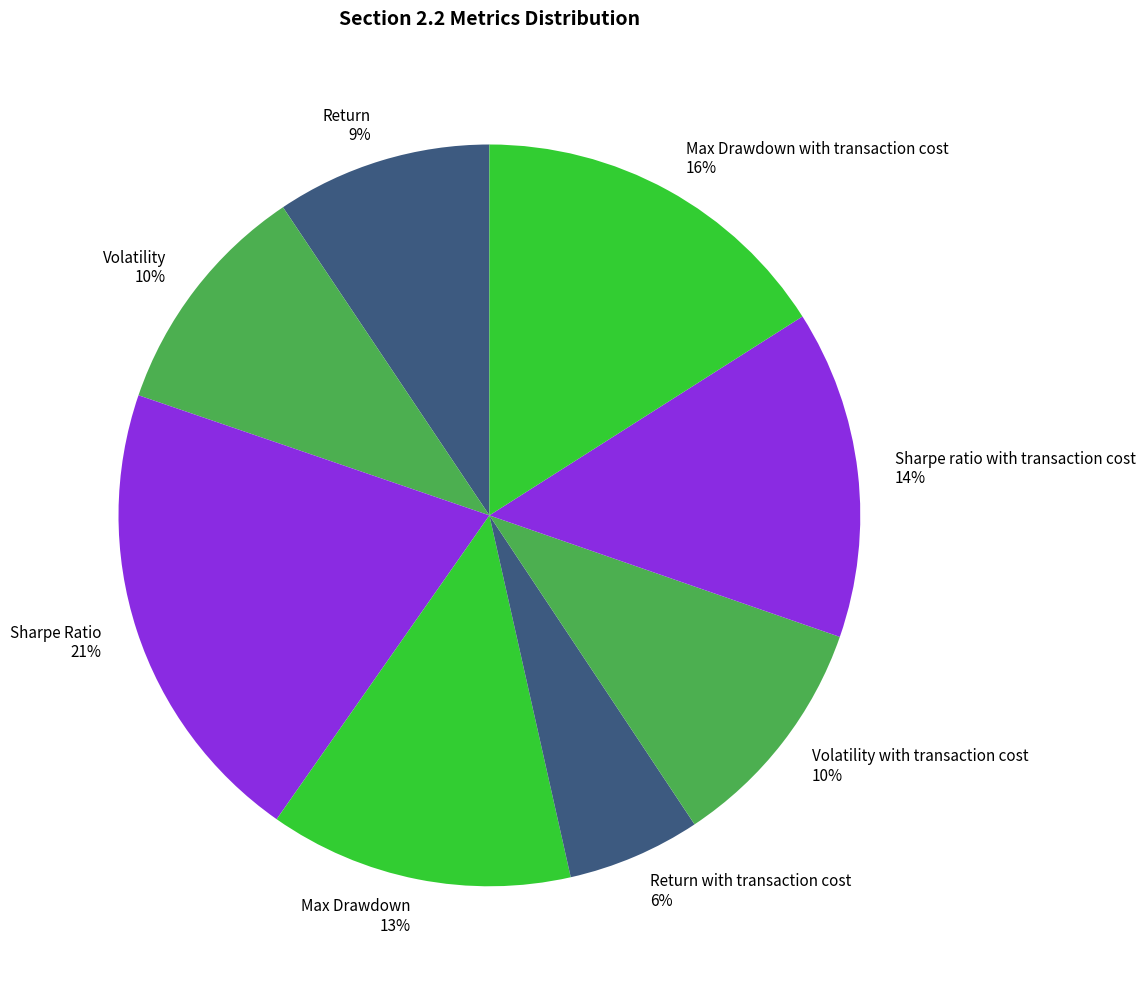

Does Return account for over 50% of the chart?

No